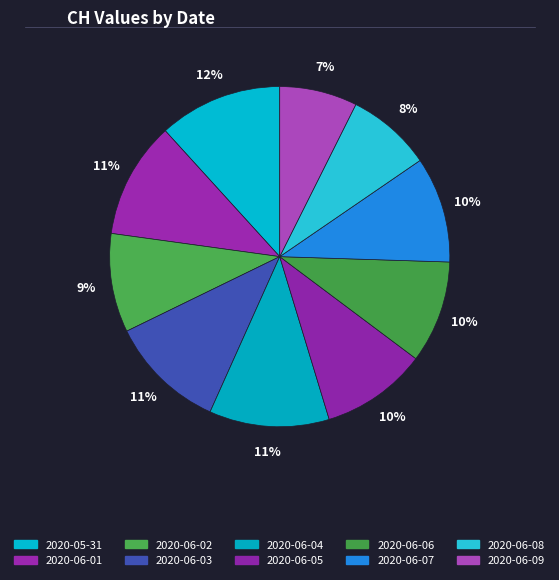

Is there any slice that represents more than half of the pie?

No